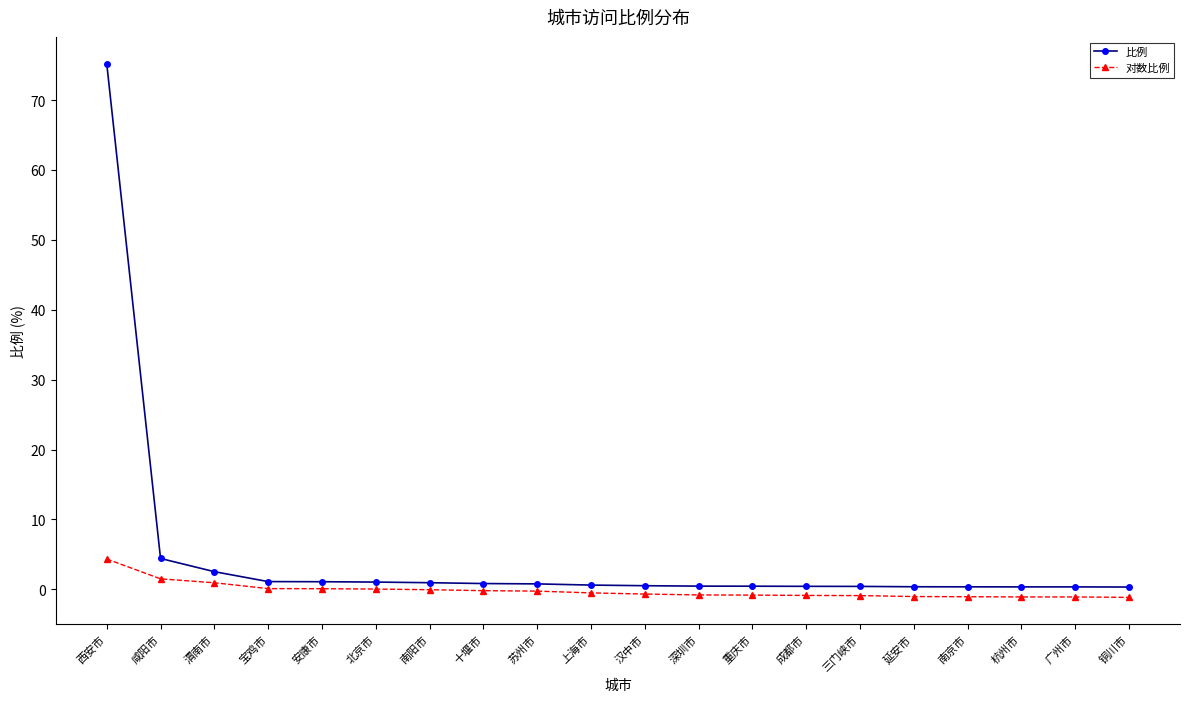

Which series has the largest total across all categories?

比例